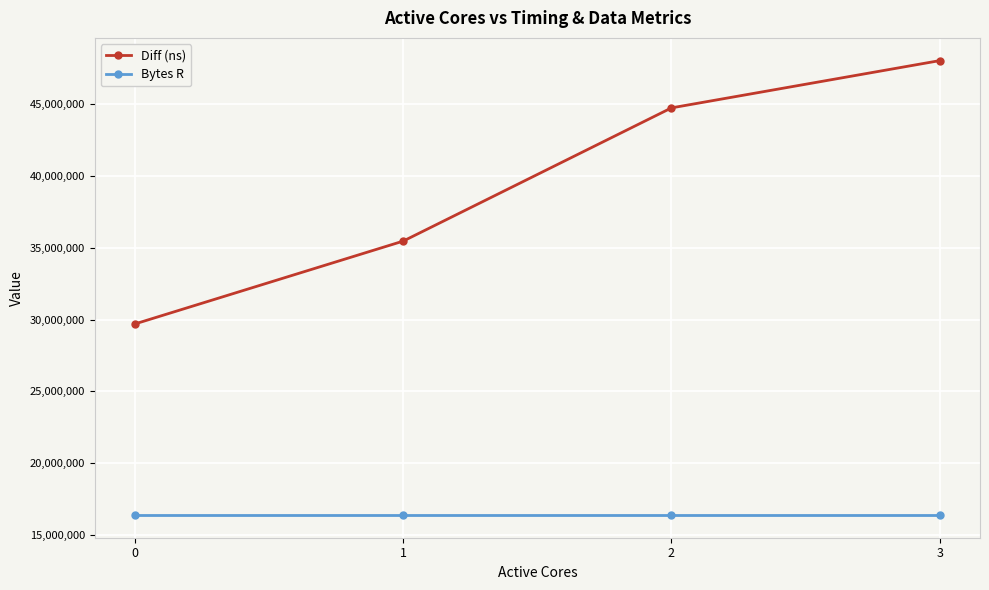

Reading left to right, list all the values displayed in this chart.

Diff (ns): 29697947	35470234	44754571	48048701
Bytes R: 16384000	16384000	16384000	16384000